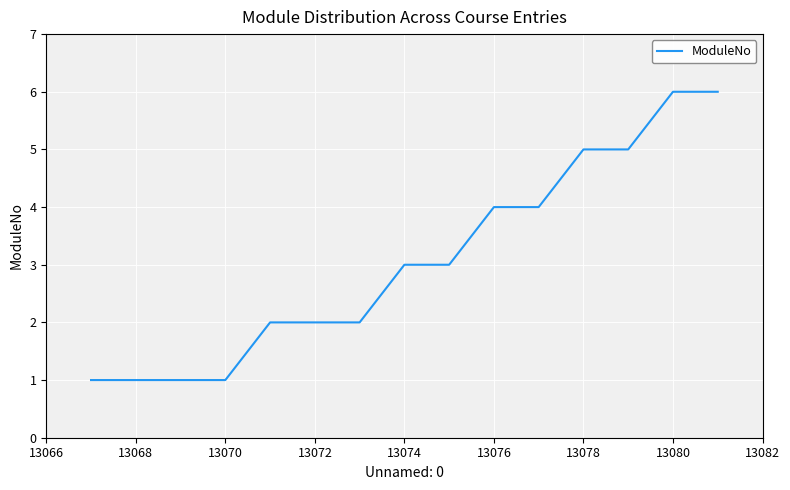

What is the average value?

3